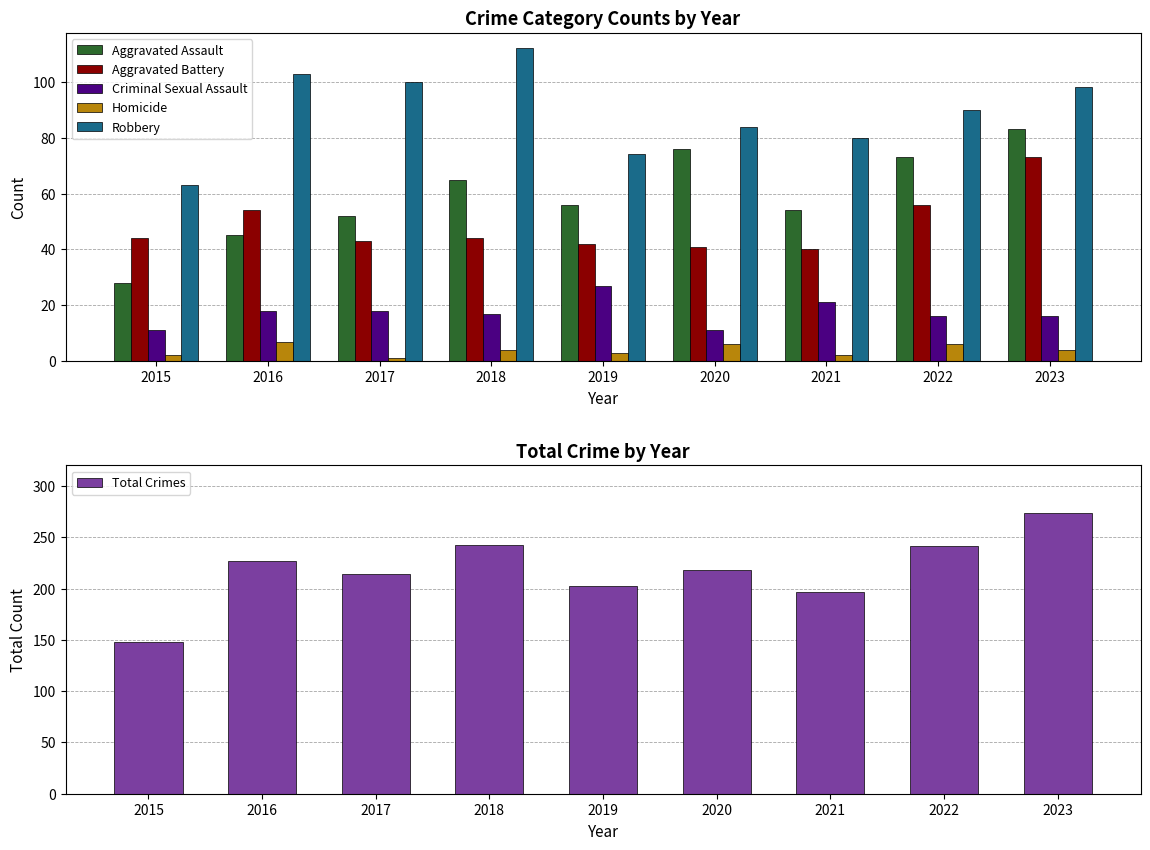

Reading left to right, transcribe all the data shown in this chart.

Aggravated Assault: 28	45	52	65	56	76	54	73	83
Aggravated Battery: 44	54	43	44	42	41	40	56	73
Criminal Sexual Assault: 11	18	18	17	27	11	21	16	16
Homicide: 2	7	1	4	3	6	2	6	4
Robbery: 63	103	100	112	74	84	80	90	98
Total Crimes: 148	227	214	242	202	218	197	241	274